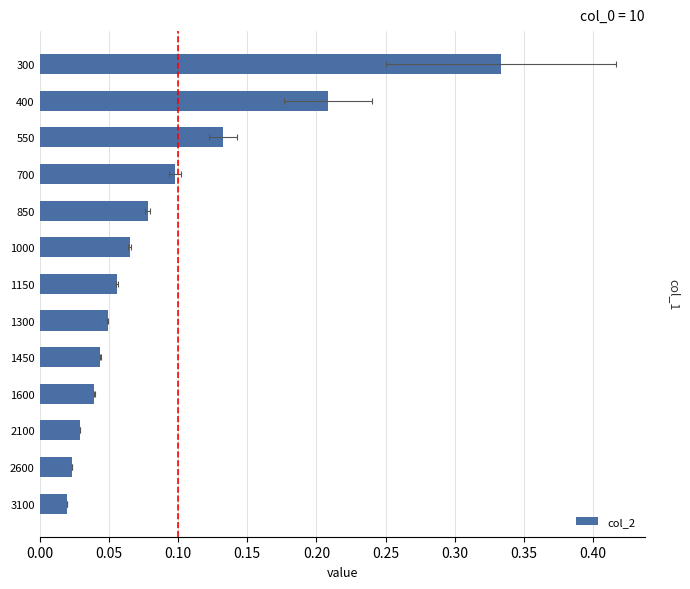

What is the sum of all values?

1.2